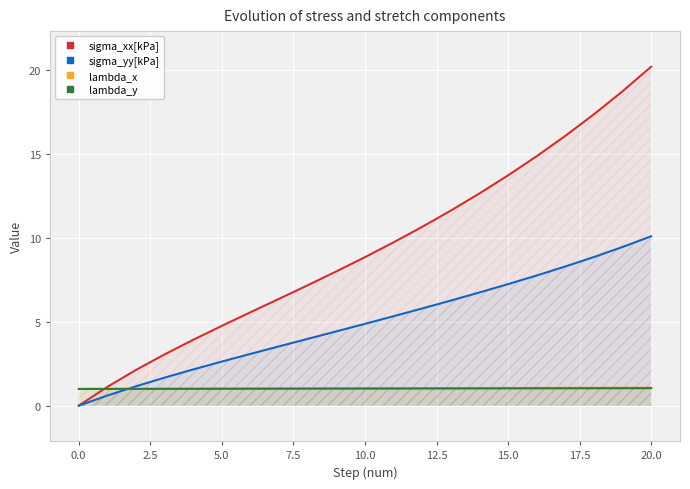

What is the lowest value of the lambda_x series?

1.0